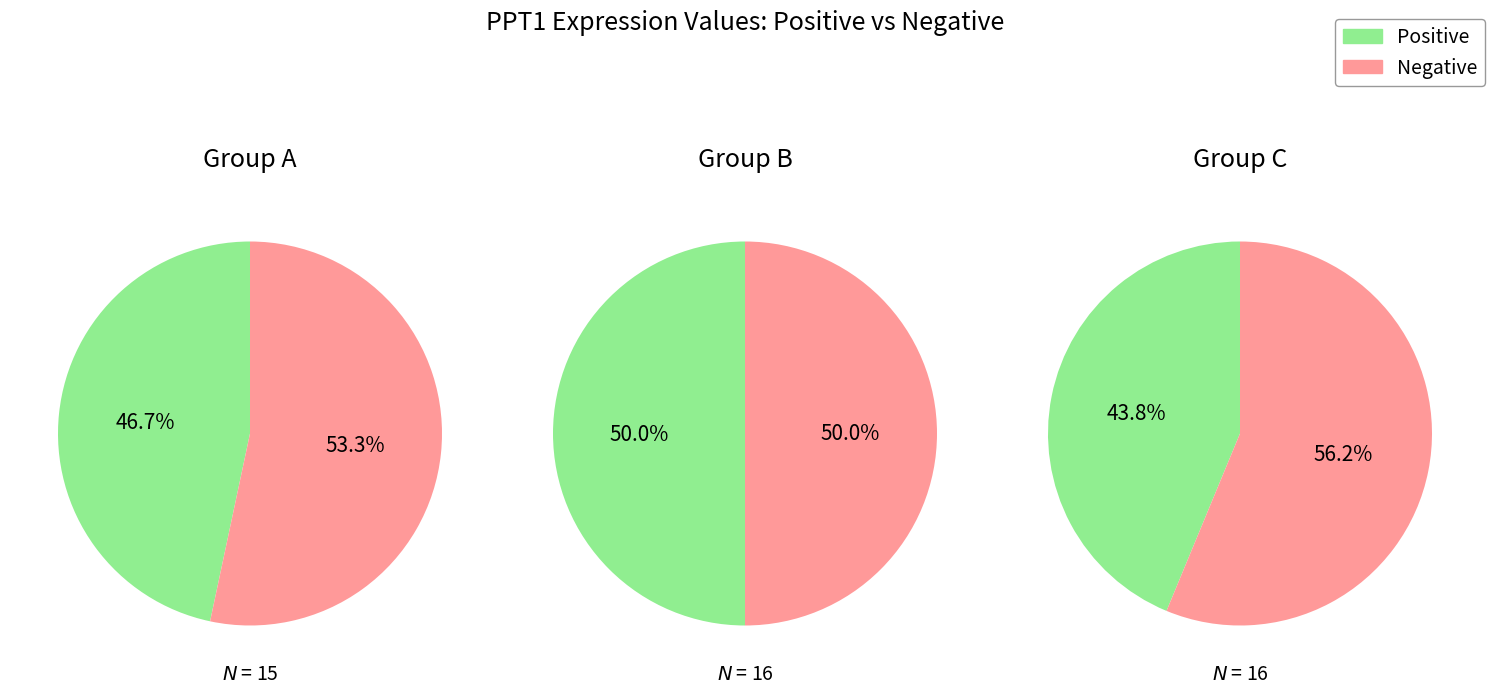

Does 10 represent more than half of the total?

No